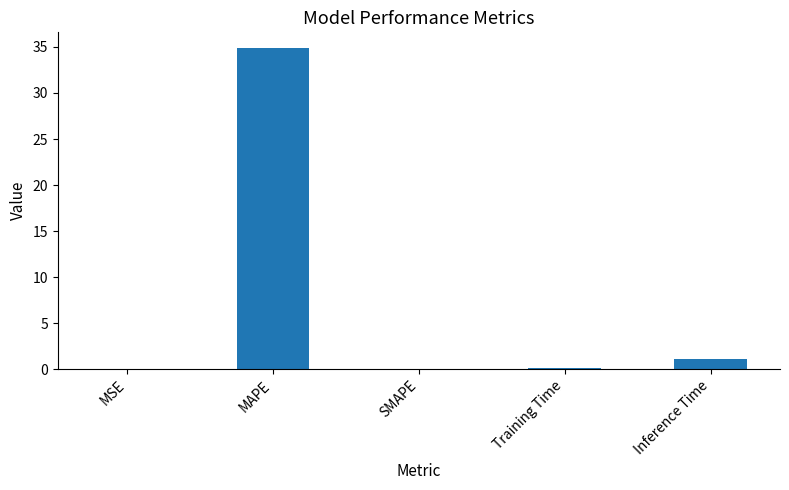

What is the greatest value displayed?

34.8